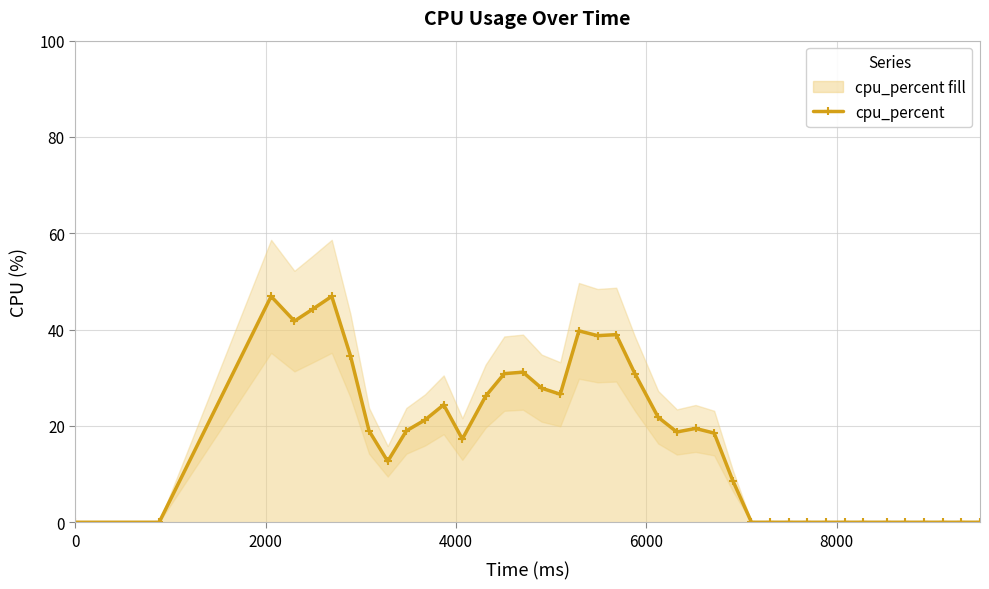

What is the average value?

17.7